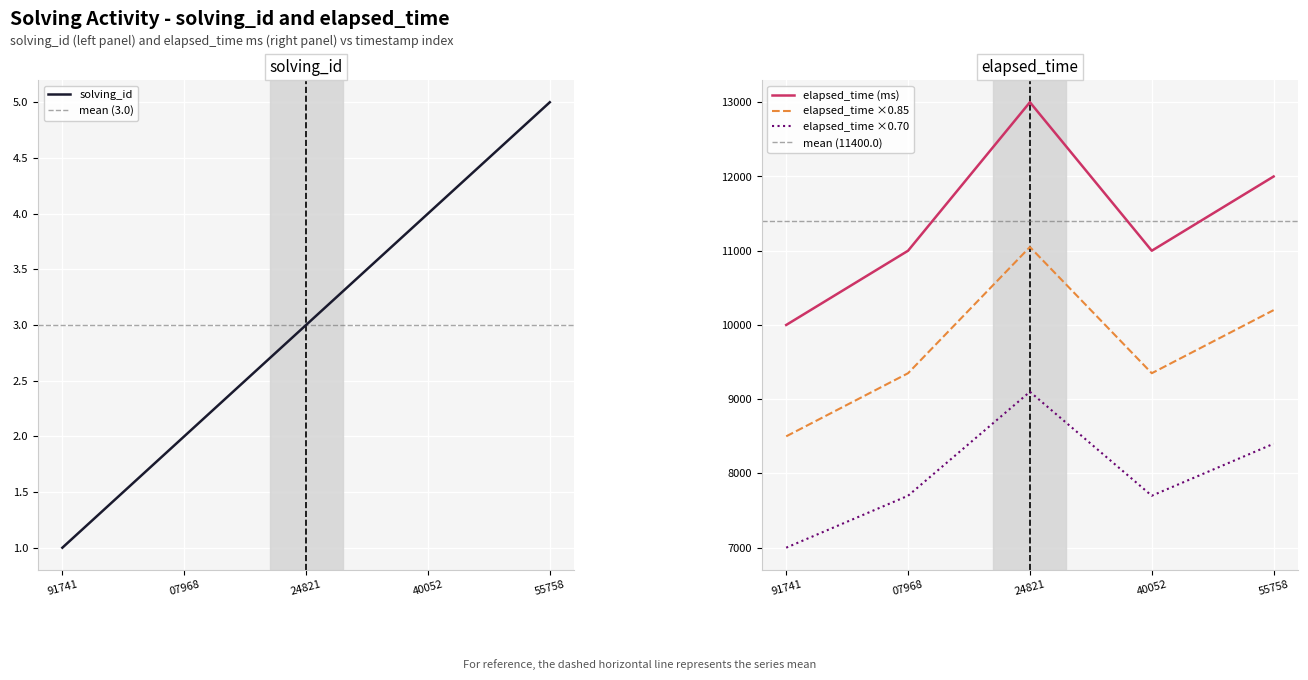

The value of solving_id at 07968 is 0.8. True or false?

False